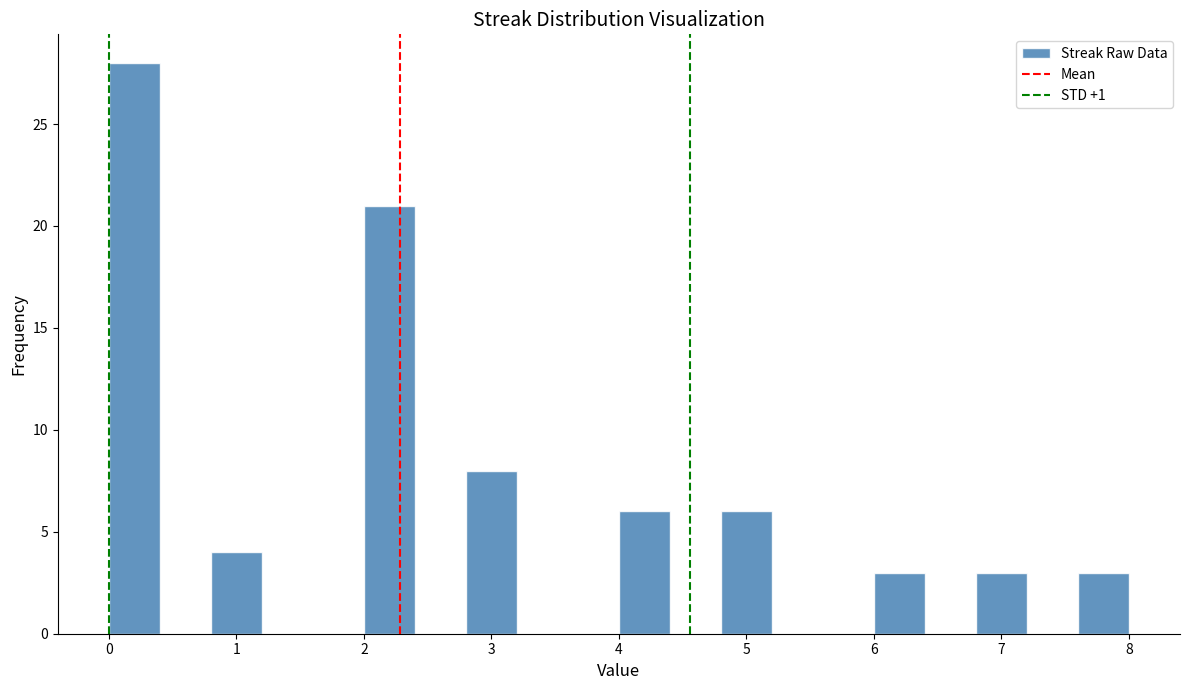

Reading left to right, list every bar in this chart as the range it spans on the x-axis followed by its height. The values are not printed on the chart, so give them approximately, as read against the axis.

0.0 to 0.4: 28
0.4 to 0.8: 0
0.8 to 1.2: 4
1.2 to 1.6: 0
1.6 to 2.0: 0
2.0 to 2.4: 21
2.4 to 2.8: 0
2.8 to 3.2: 8
3.2 to 3.6: 0
3.6 to 4.0: 0
4.0 to 4.4: 6
4.4 to 4.8: 0
4.8 to 5.2: 6
5.2 to 5.6: 0
5.6 to 6.0: 0
6.0 to 6.4: 3
6.4 to 6.8: 0
6.8 to 7.2: 3
7.2 to 7.6: 0
7.6 to 8.0: 3